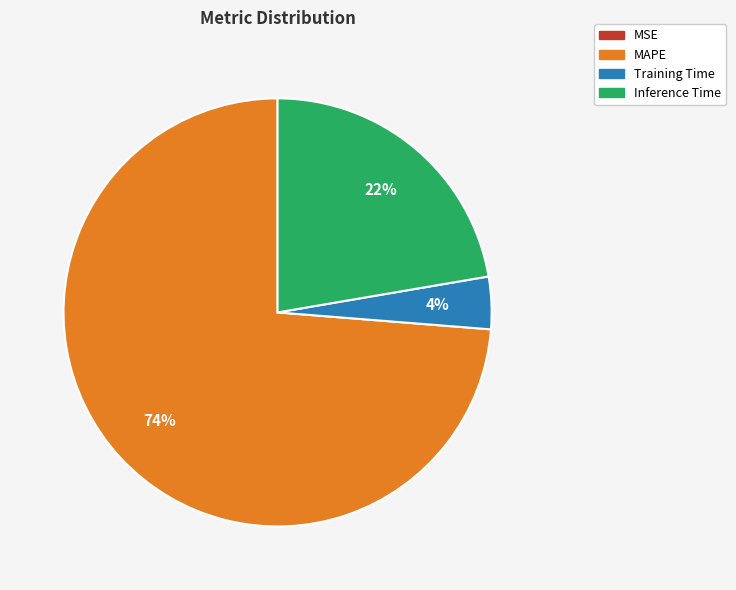

Is there any slice that represents more than half of the pie?

Yes